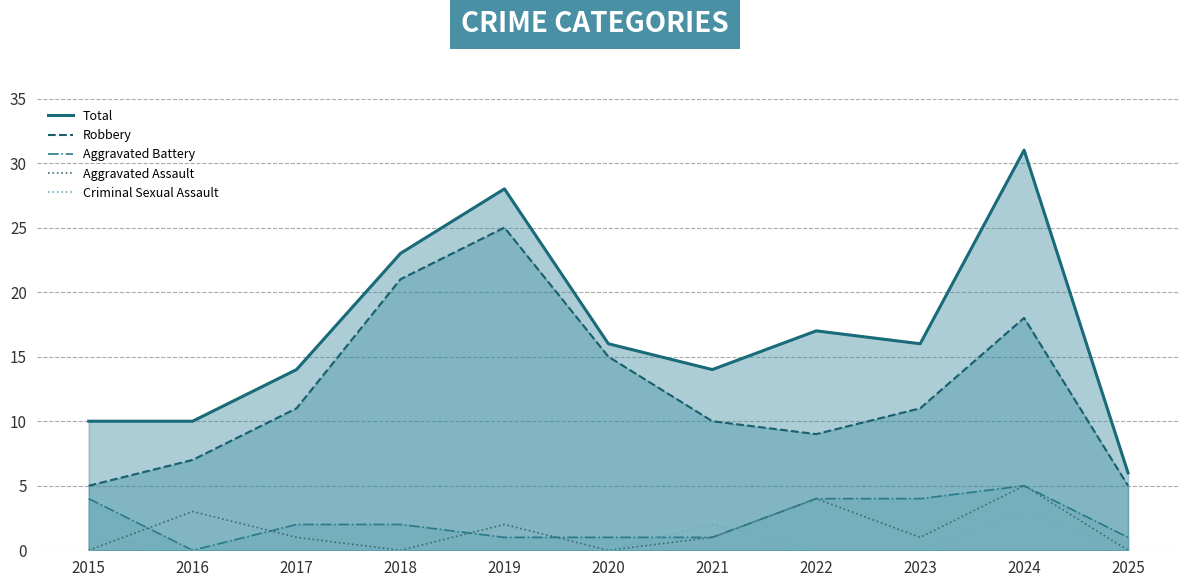

What is the approximate value of Aggravated Assault at 2021?

1